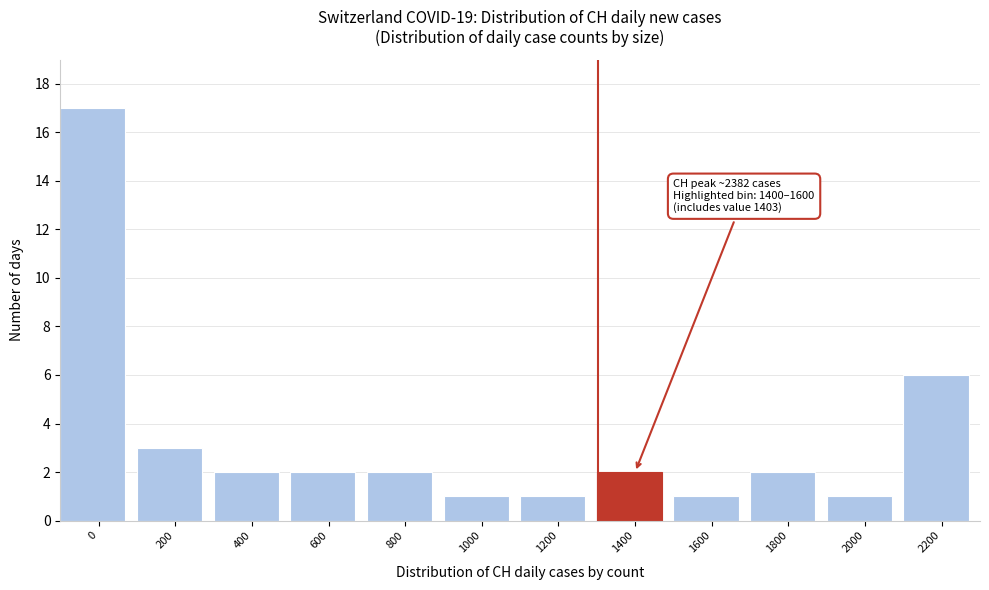

Reading left to right, list all the values displayed in this chart.

0=17	200=3	400=2	600=2	800=2	1000=1	1200=1	1400=2	1600=1	1800=2	2000=1	2200=6